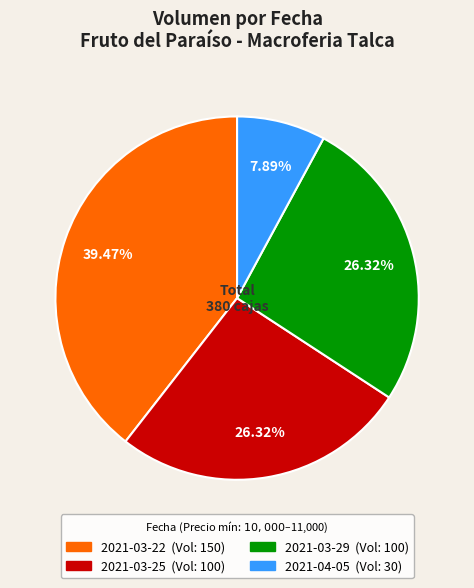

True or false: 2021-03-22 accounts for 39% of the total.

True